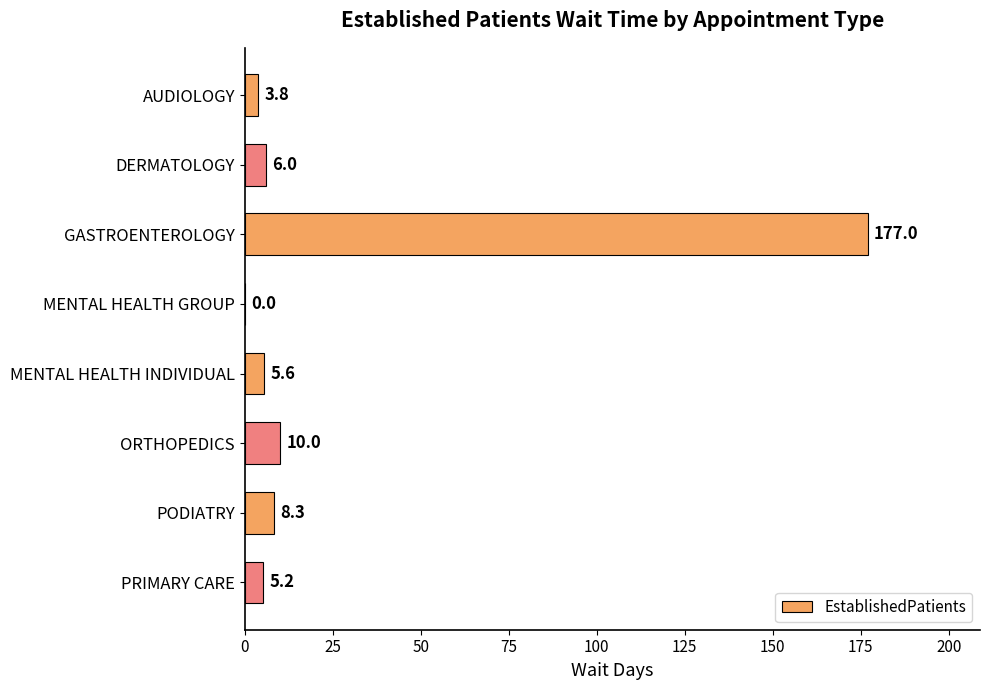

Reading top to bottom, extract all data points from this chart.

AUDIOLOGY=3.8	DERMATOLOGY=6.0	GASTROENTEROLOGY=177.0	MENTAL HEALTH GROUP=0.0	MENTAL HEALTH INDIVIDUAL=5.6	ORTHOPEDICS=10.0	PODIATRY=8.3	PRIMARY CARE=5.2